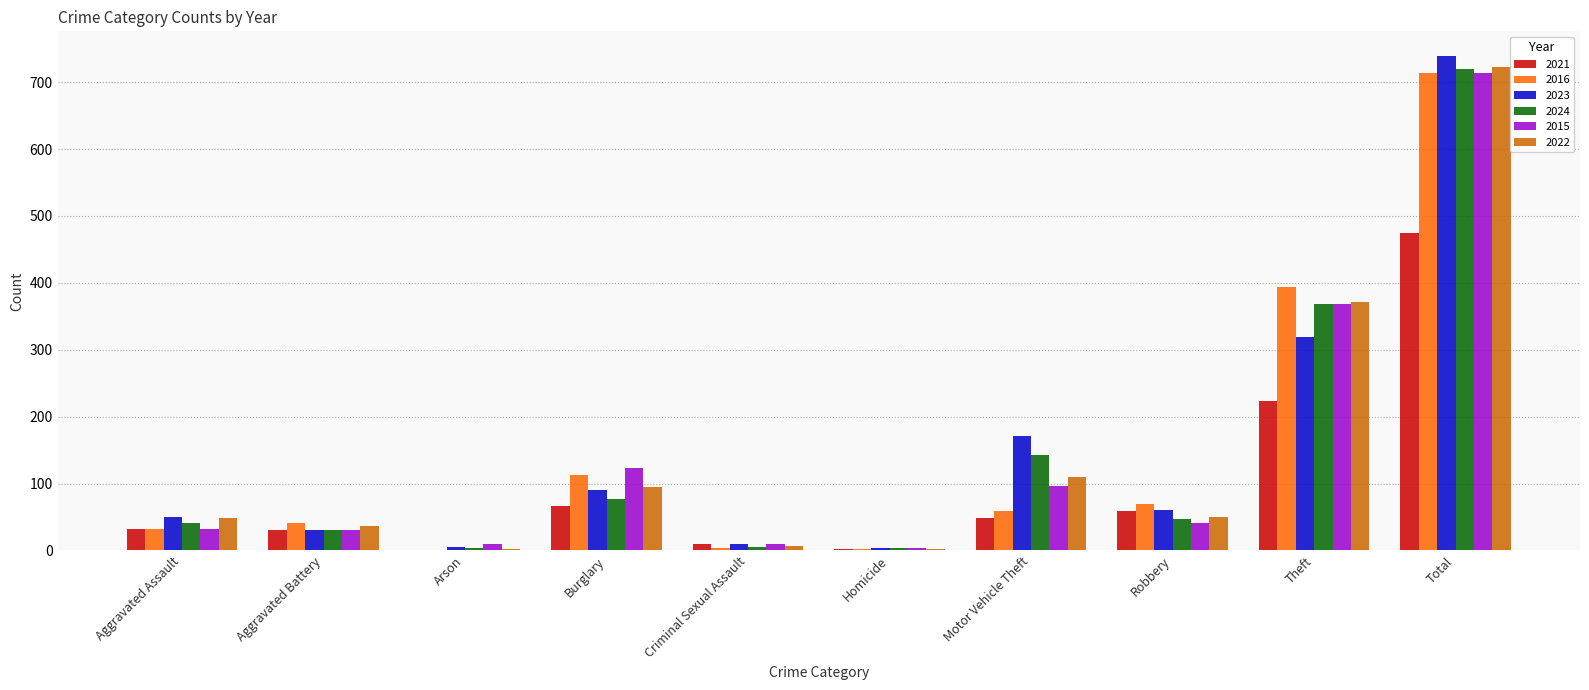

Between Aggravated Battery and Homicide, which series saw the biggest shift?

2016